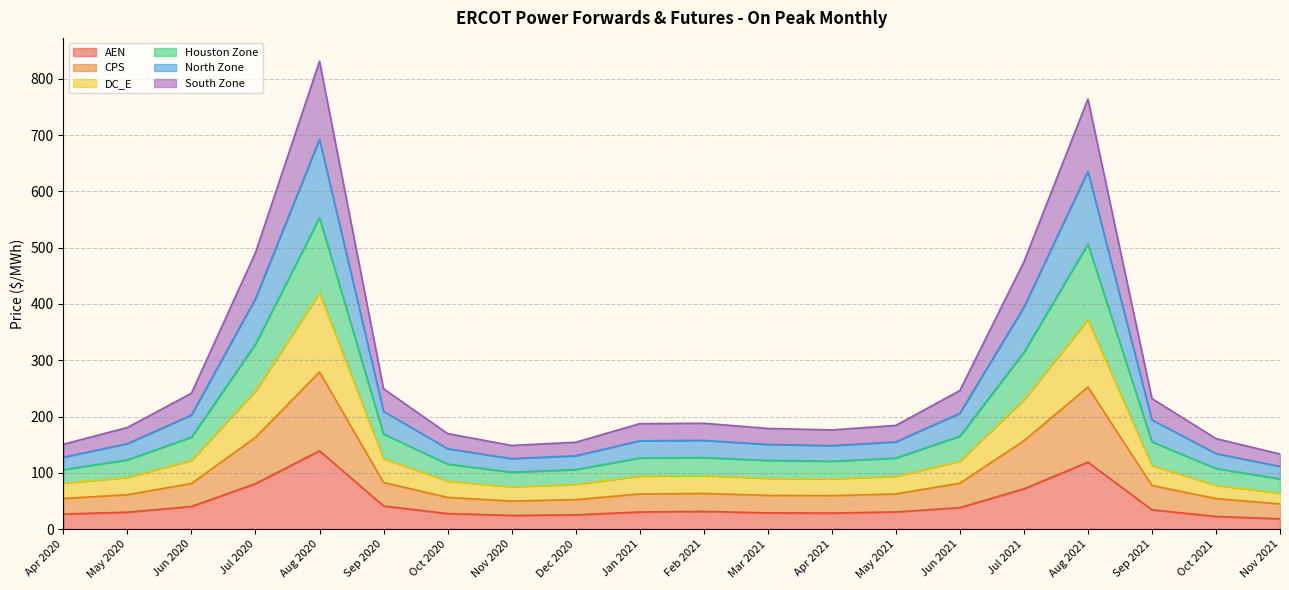

What is the difference between the highest and lowest values at Jun 2020?

201.3